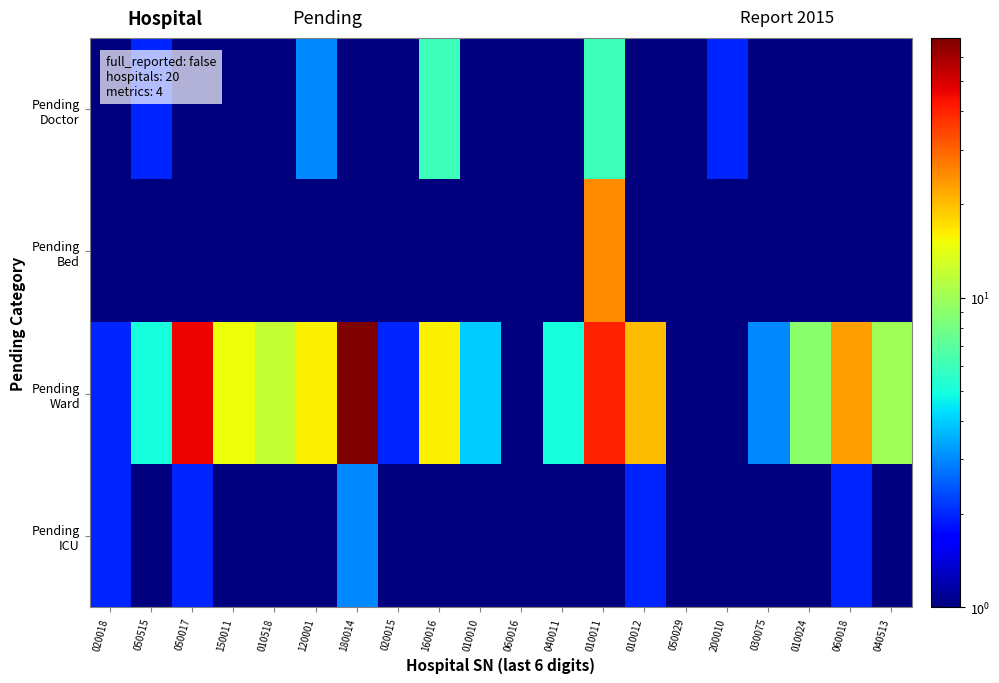

What is the difference between the highest and lowest values at 010011?

39.5